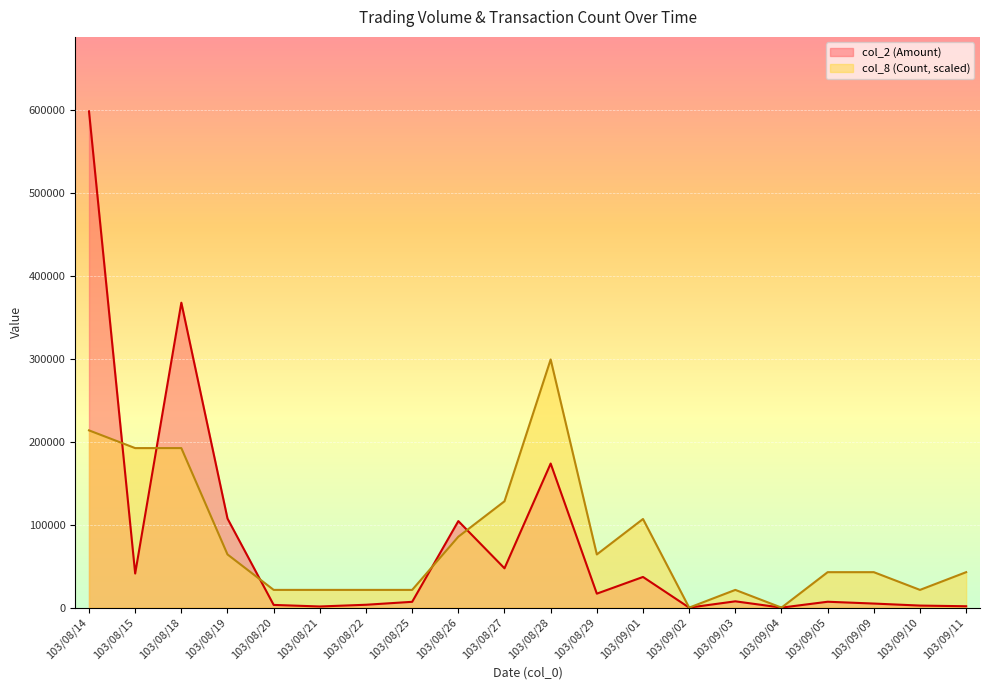

What is the difference between the maximum and minimum values in the col_8 (Count) series?

299445.0